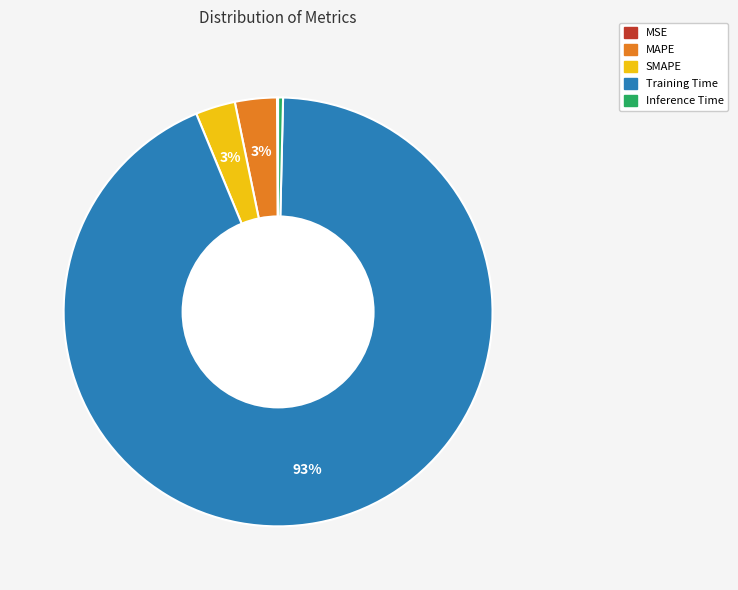

To the nearest percent, what is the difference between the MAPE and Inference Time slice percentages?

3%